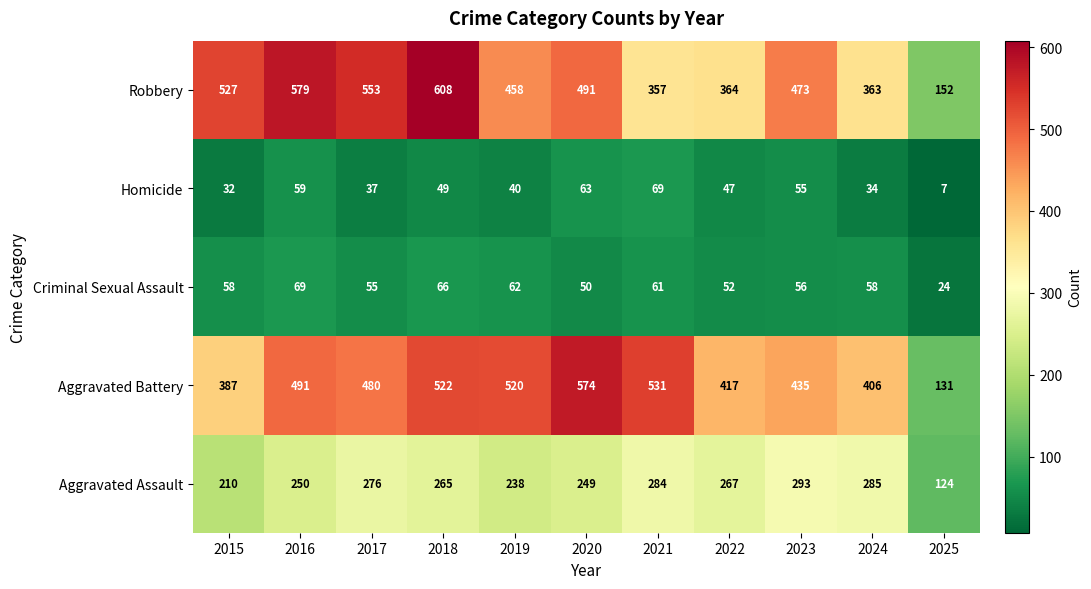

Between 2019 and 2021, which series saw the biggest shift?

Robbery